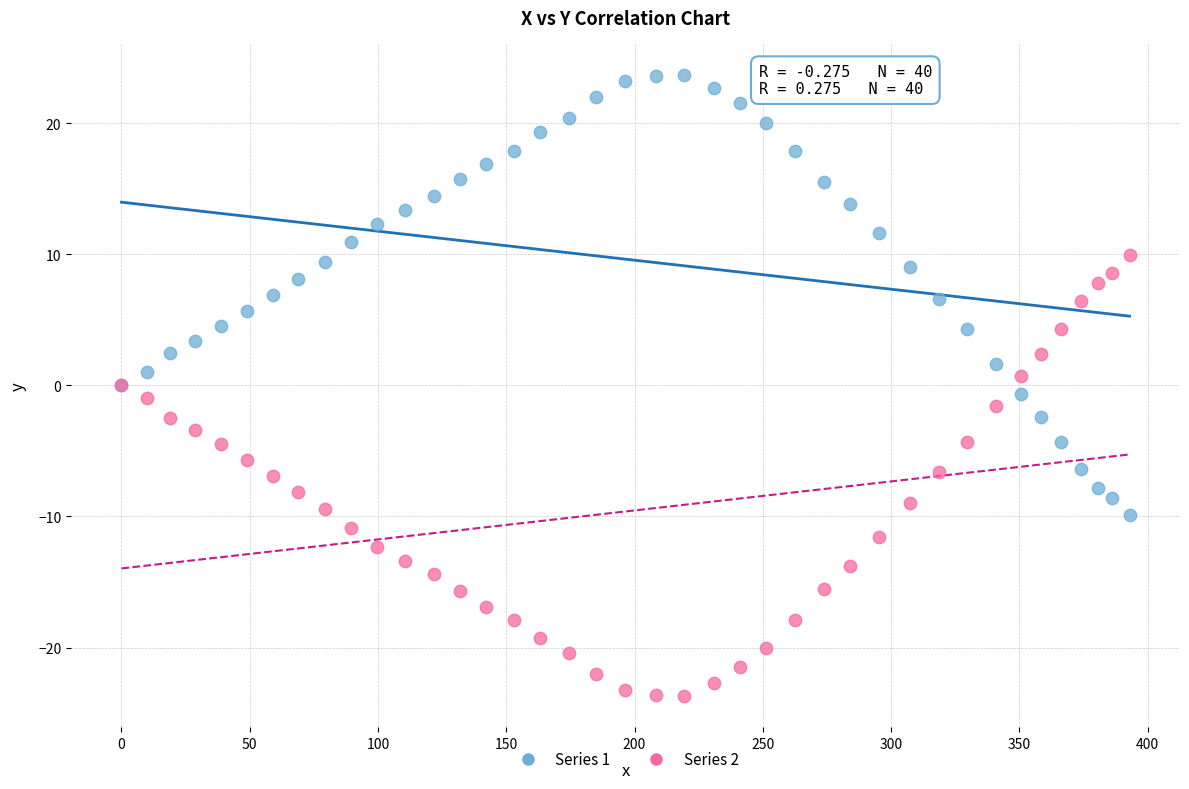

Which series contains the lowest Y value?

Series 2